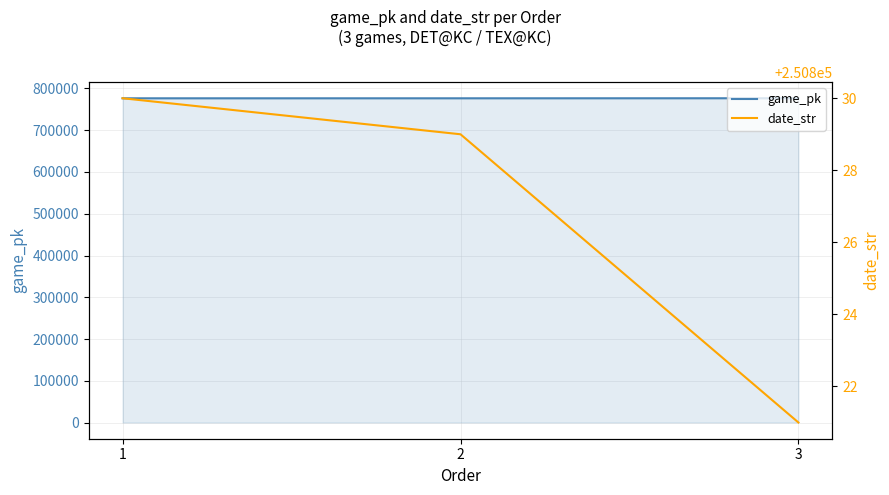

Count the date_str values in the range 250821 to 250830.

3